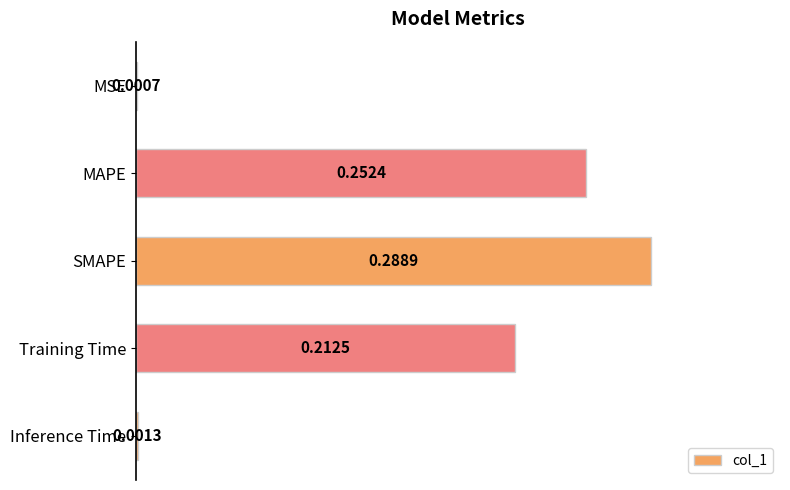

Which category has the highest value across all series?

SMAPE